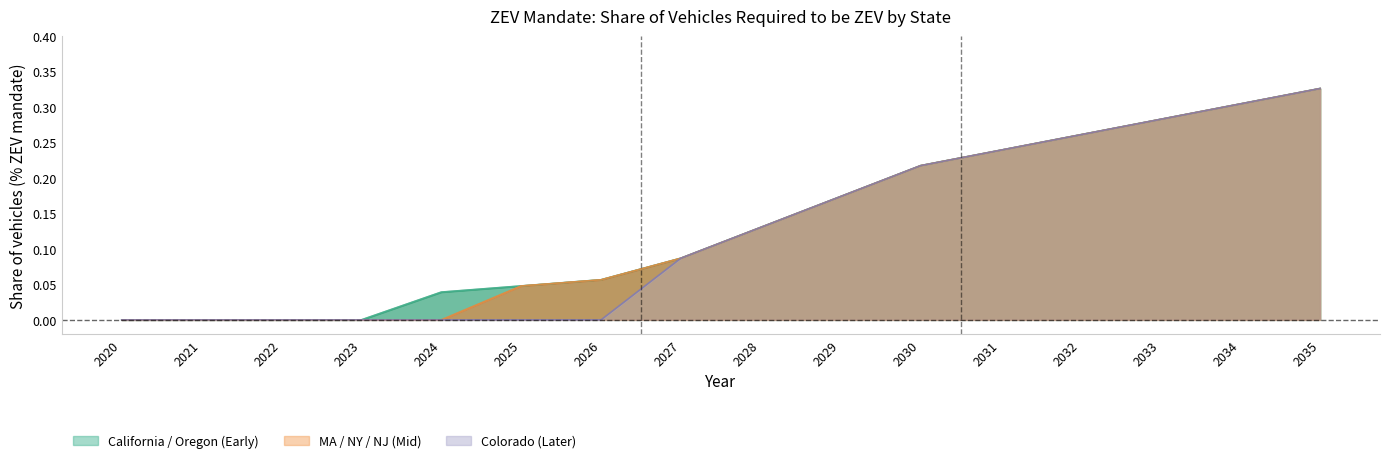

Reading left to right, what are all the values shown in this chart?

0.0	0.0	0.0	0.0	0.0	0.0	0.1	0.1	0.1	0.2	0.2	0.2	0.3	0.3	0.3	0.3